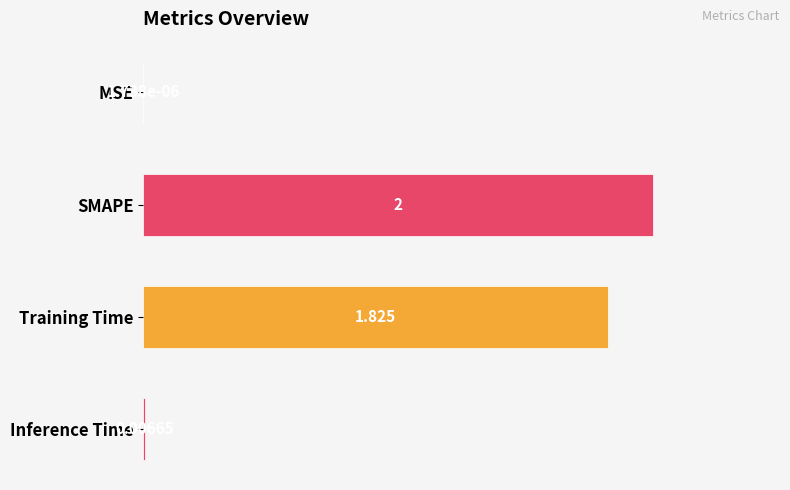

How many categories are shown in the chart?

4